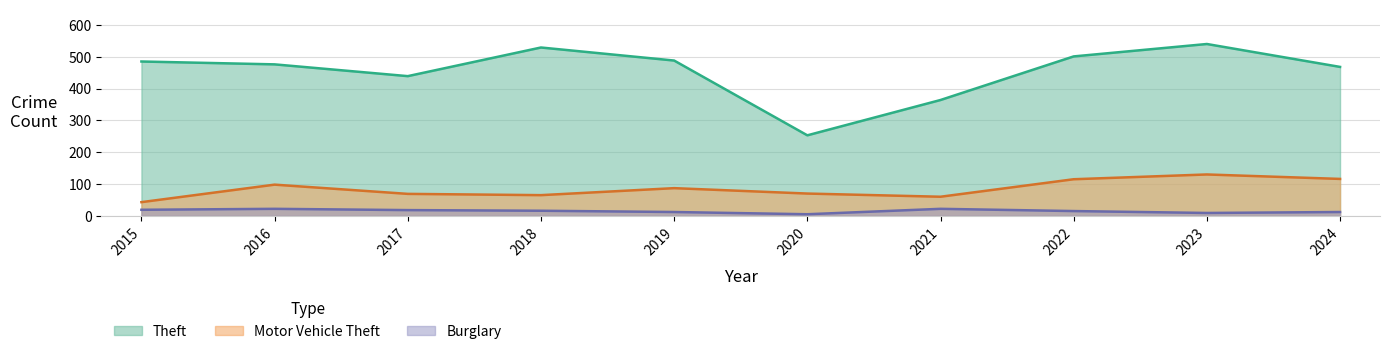

Which series has the widest spread of values?

Theft